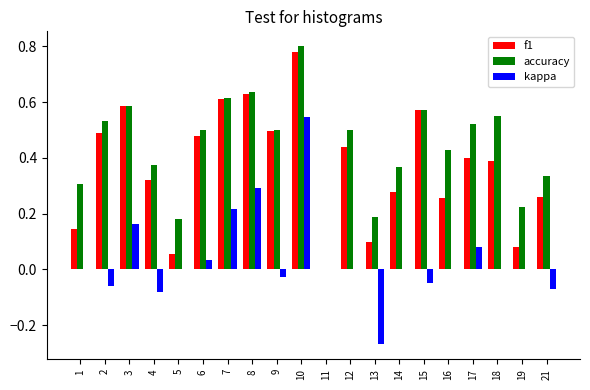

How many positive values does the f1 series have?

19